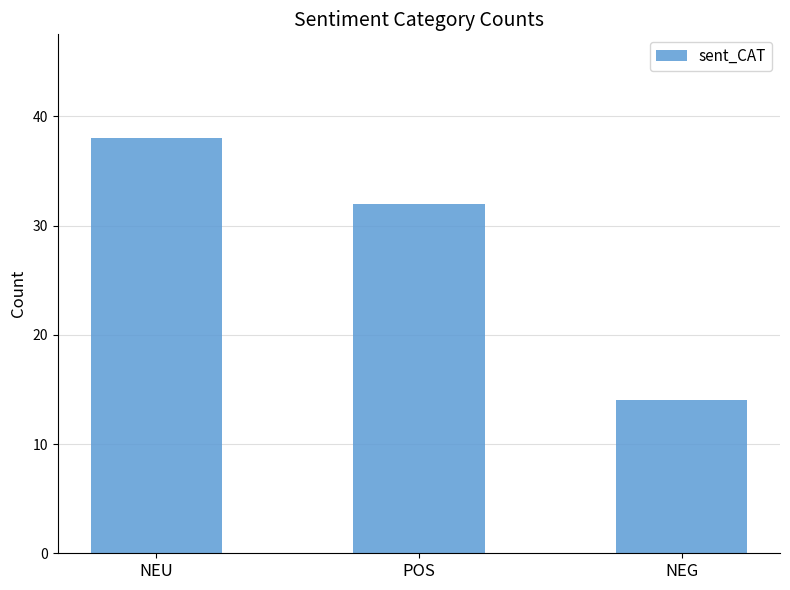

At which category does the chart reach its peak across all series?

NEU